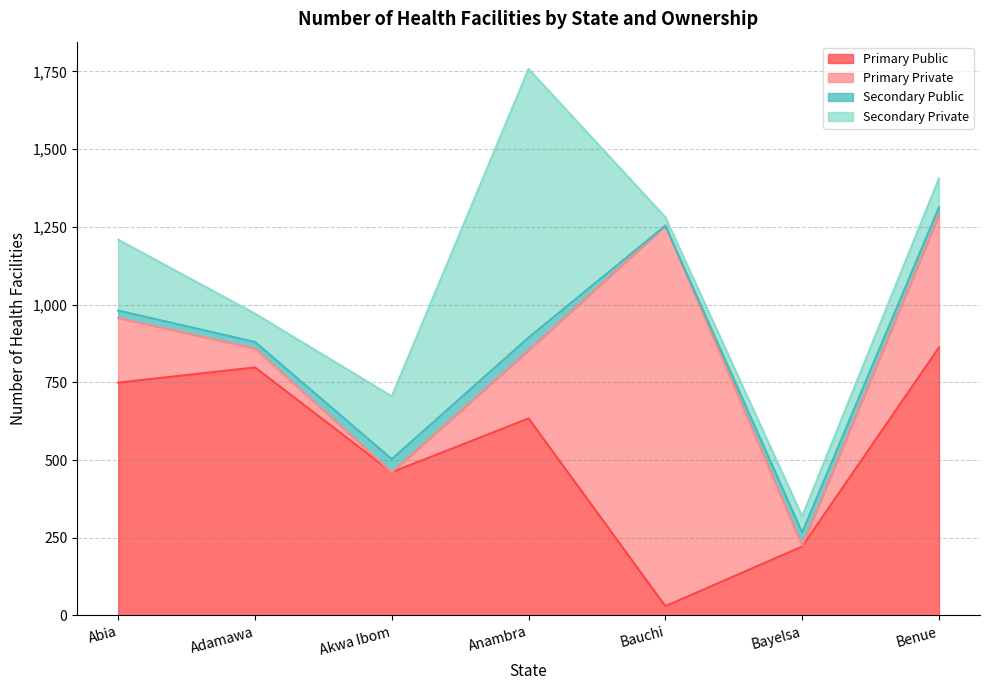

The value of Primary Private at Akwa Ibom is -679. True or false?

False